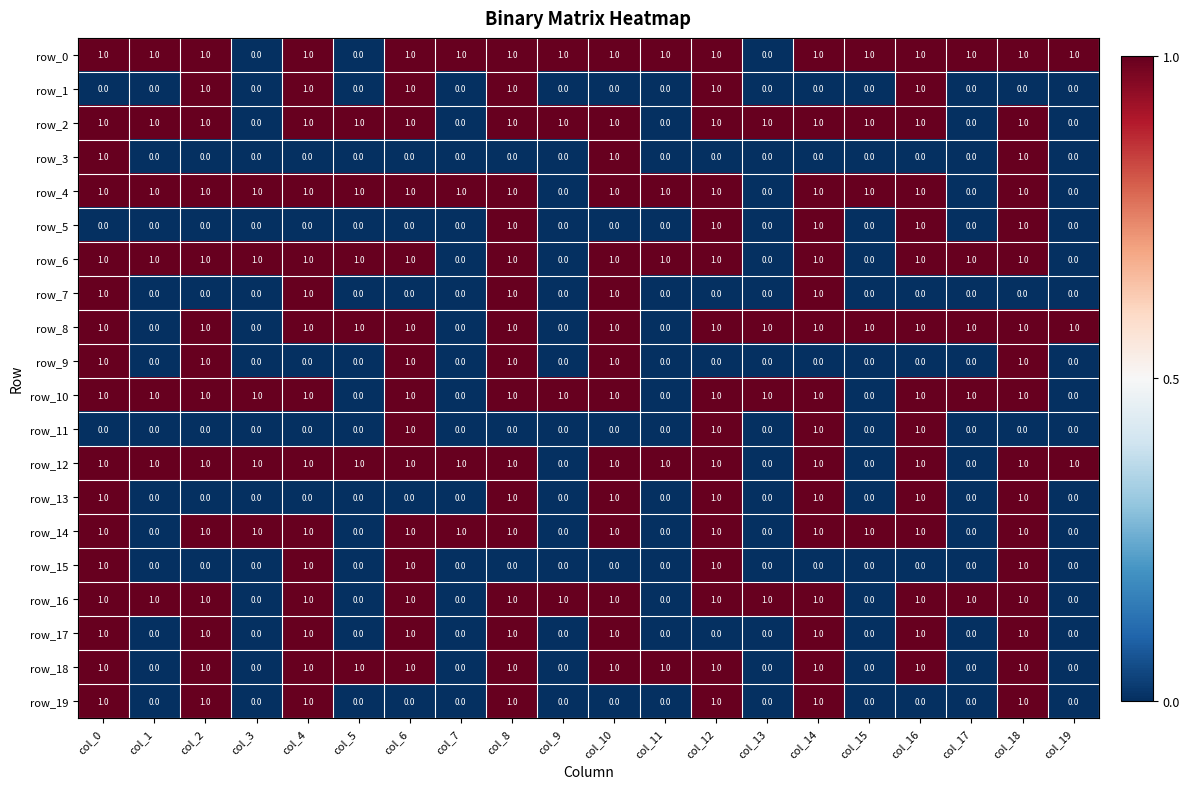

What is the difference between the maximum and minimum values in the row_10 series?

1